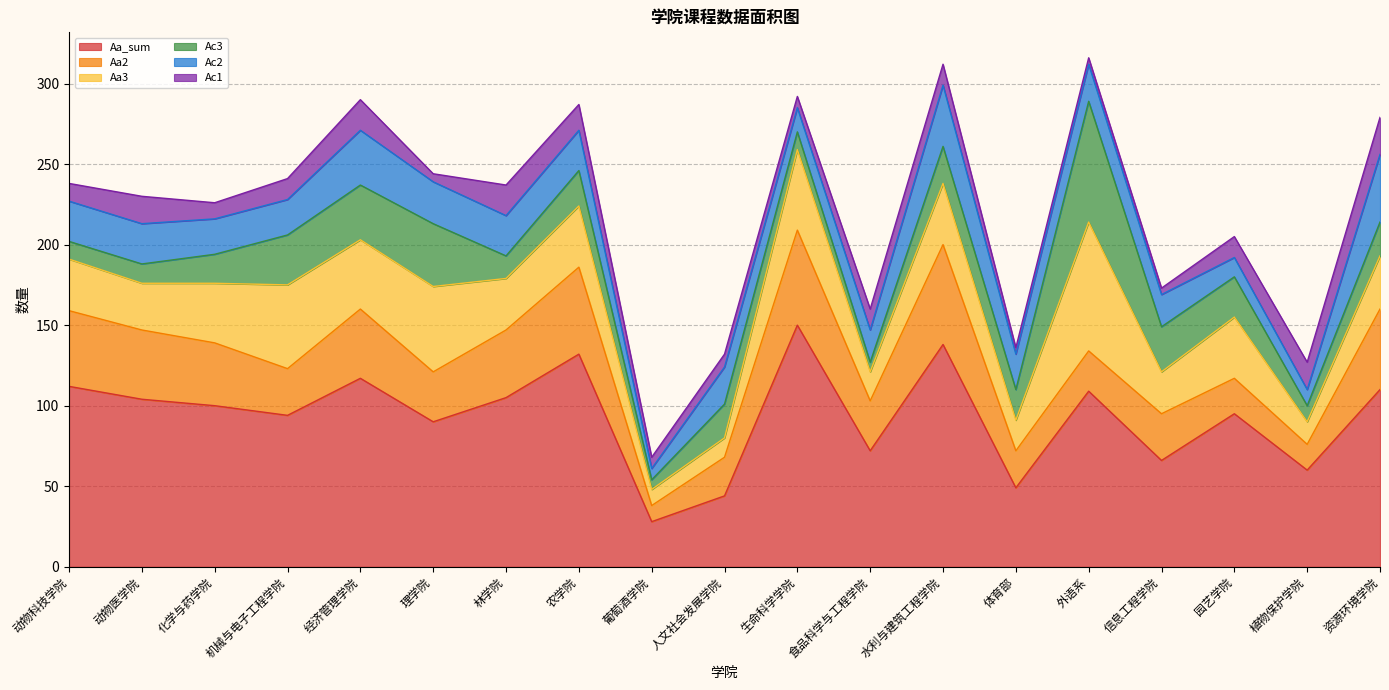

In Aa2, how many points are lower than both neighbors (excluding endpoints)?

6